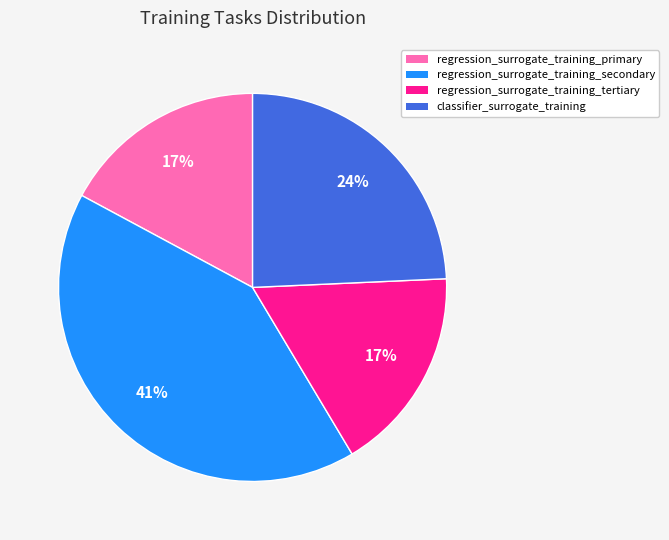

Which category has the biggest portion of the pie?

regression_surrogate_training_secondary